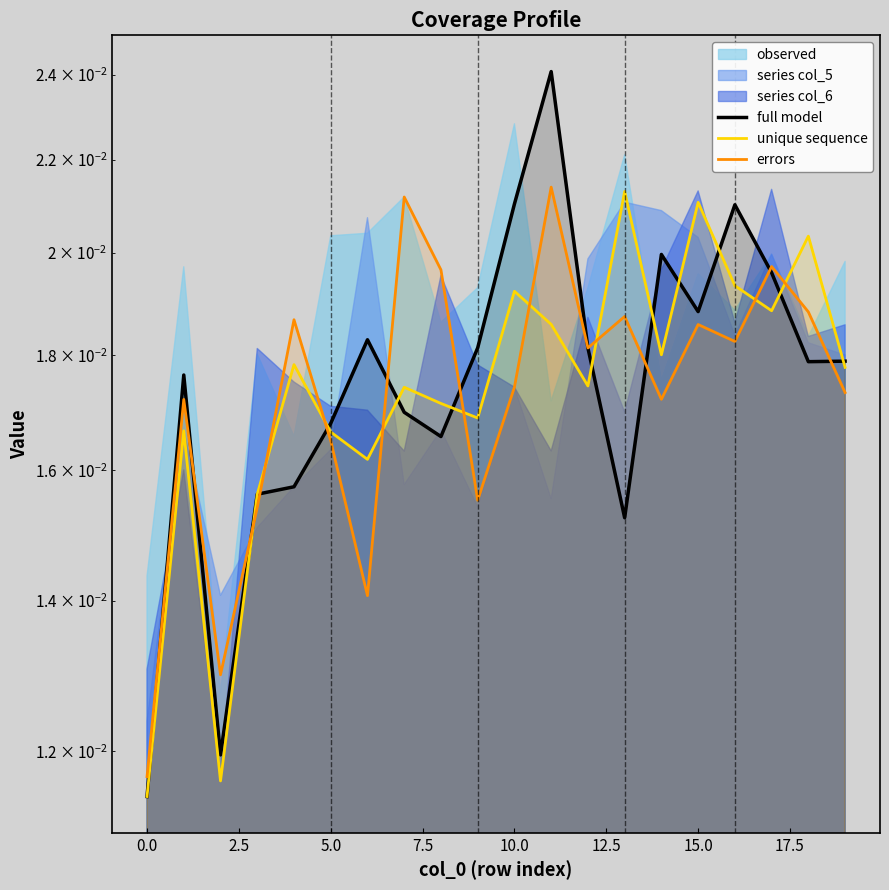

Does the chart have visible grid lines?

No